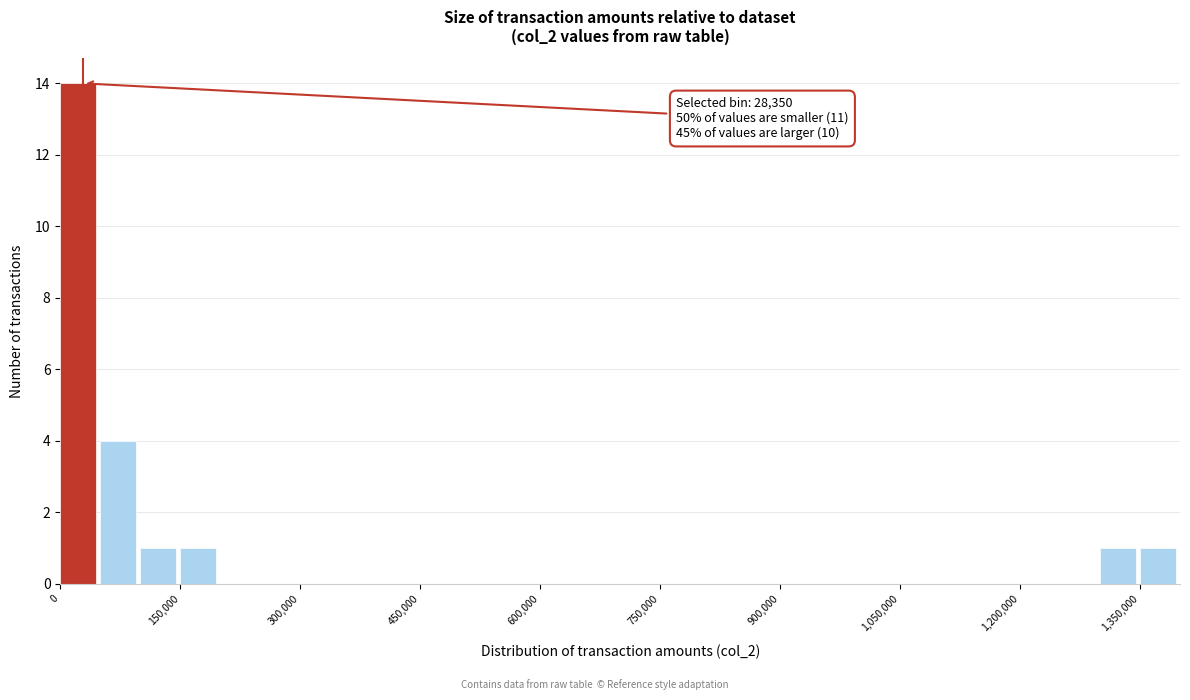

Around what value on the x-axis is the tallest bar? Give the approximate position of its centre, as read against the axis.

20000